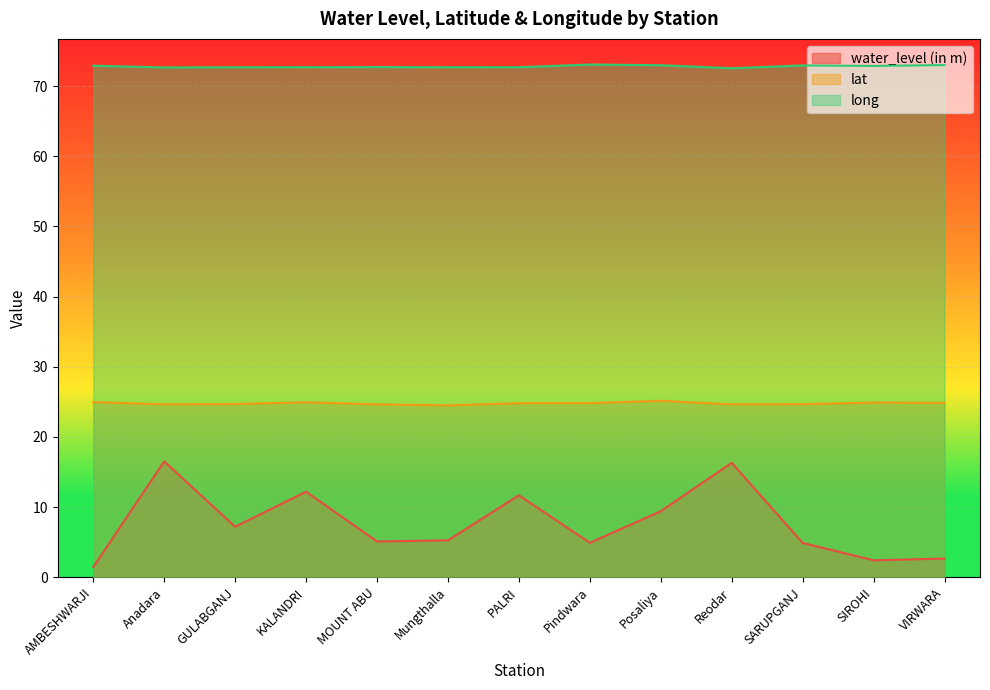

What are all the series names shown in the legend?

water_level (in m), lat, long